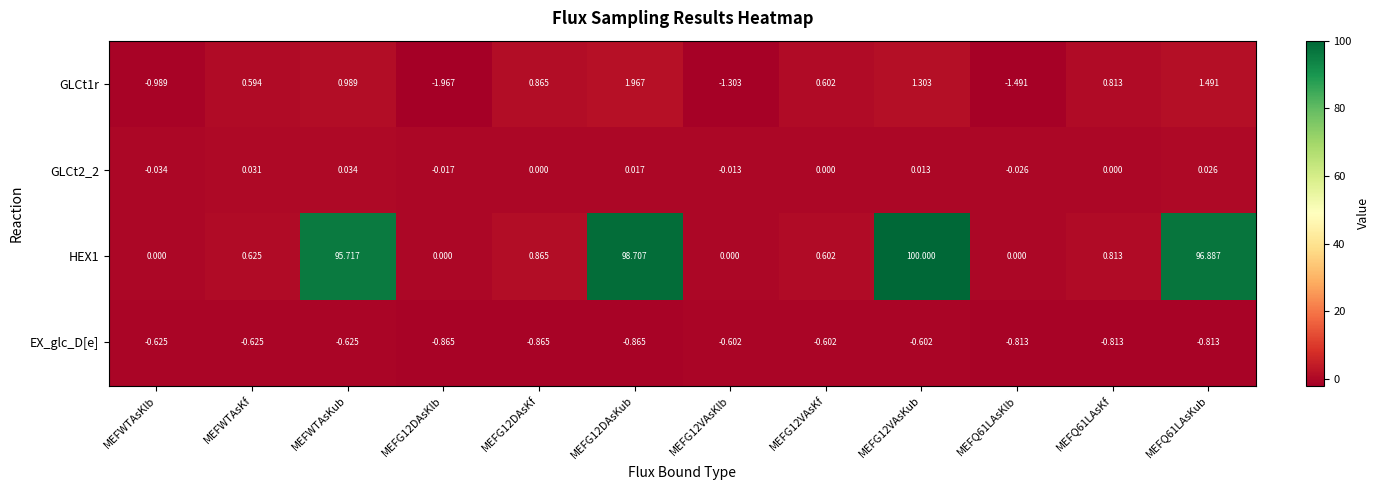

Where does the GLCt2_2 series first go above 0?

MEFWTAsKf